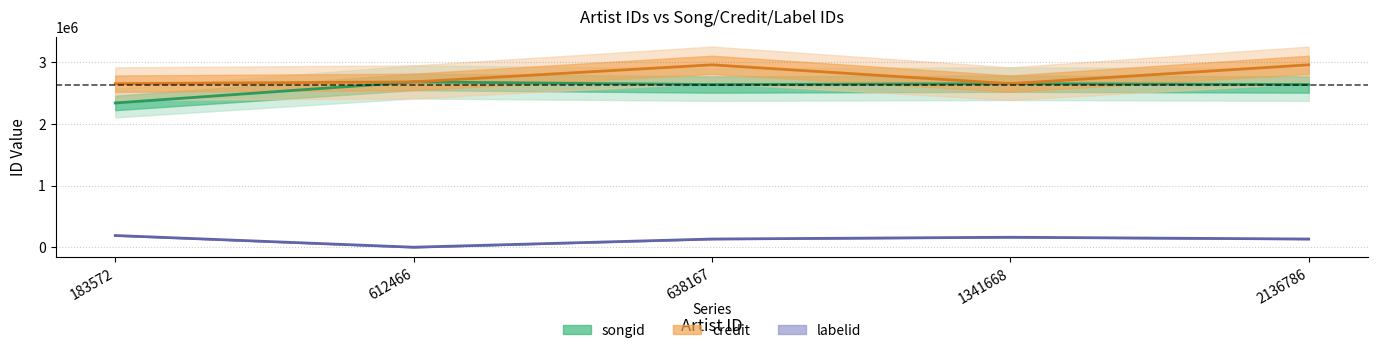

True or false: credit and labelid cross at least once.

False